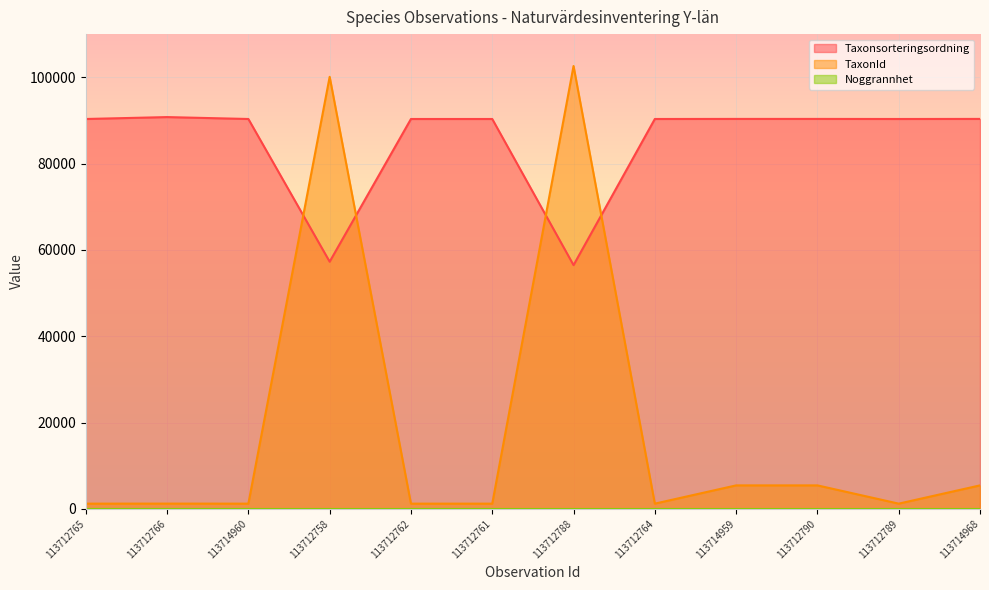

The value of Taxonsorteringsordning at 113712761 is 132198. True or false?

False